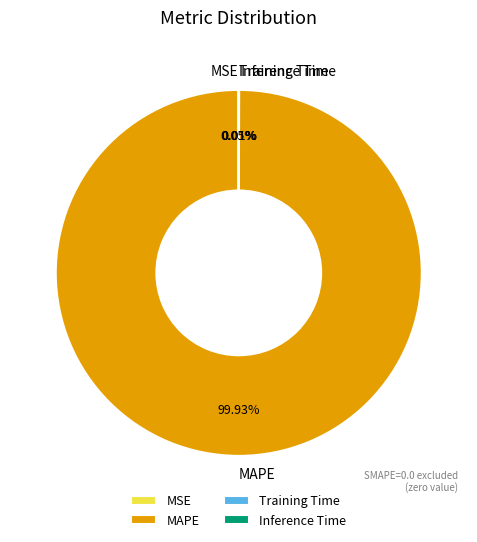

Which slice is the largest?

MAPE